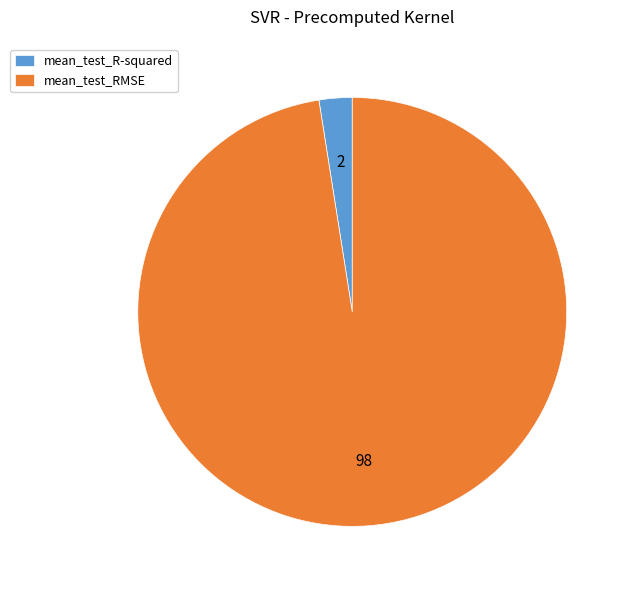

True or false: mean_test_R-squared accounts for 2% of the total.

True